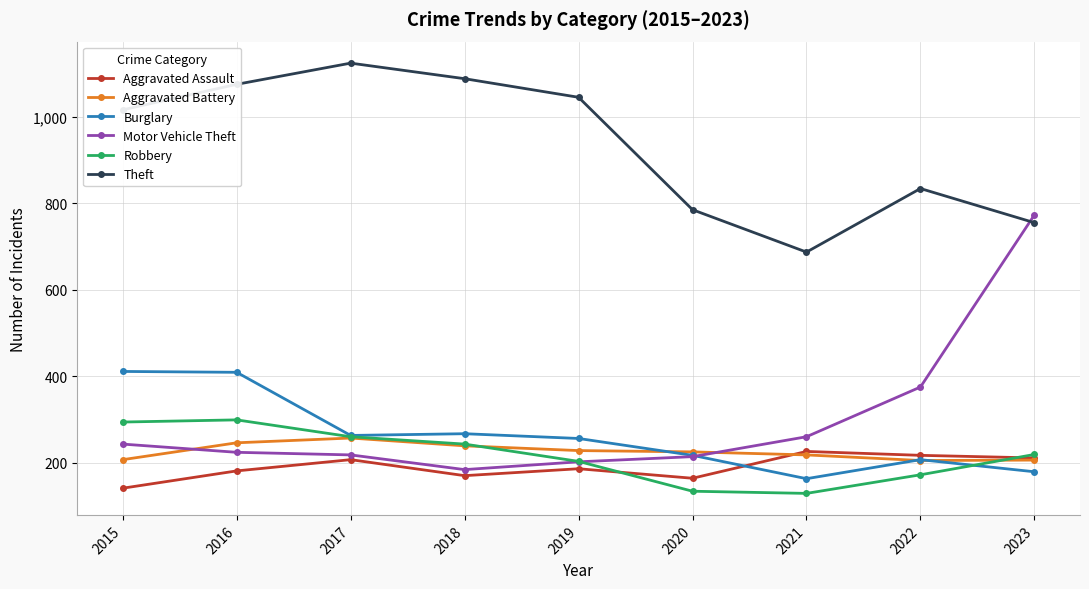

What is the value of the Aggravated Battery point at the 7th from the left?

218